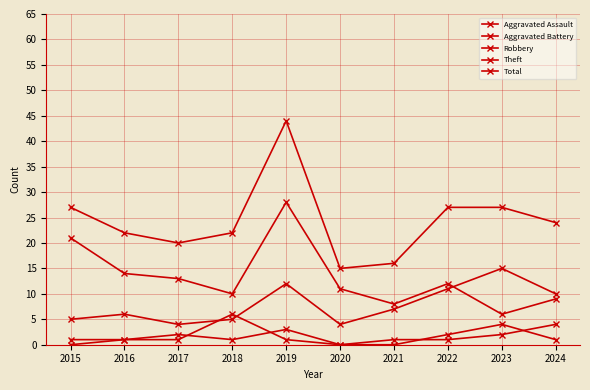

Where is the first local minimum for Aggravated Battery?

2020